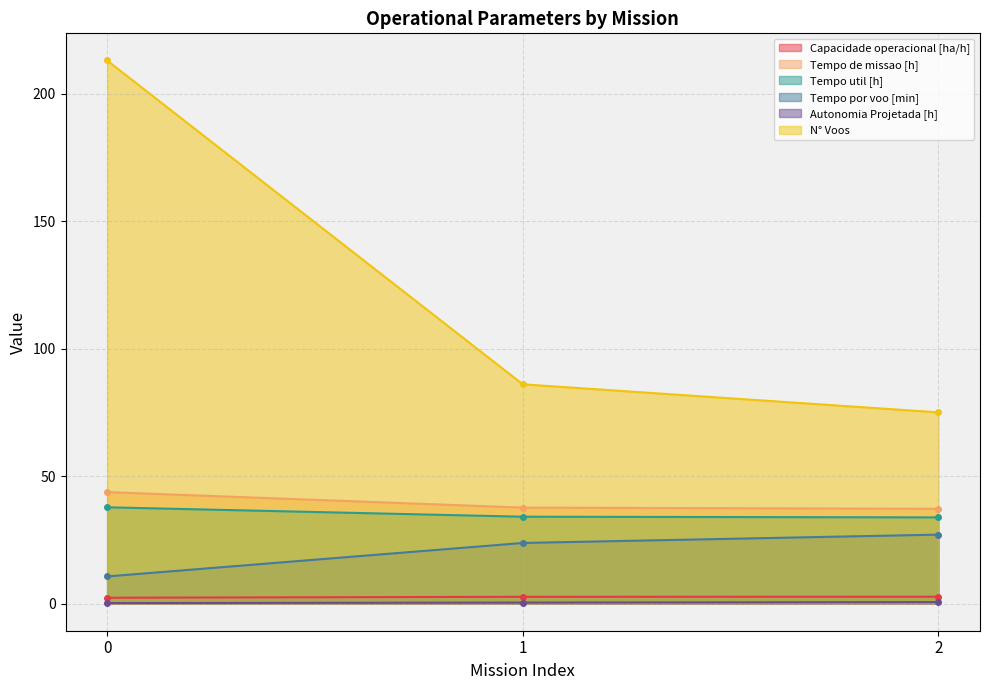

What is the difference between the maximum and minimum values in the Tempo de missao [h] series?

6.6